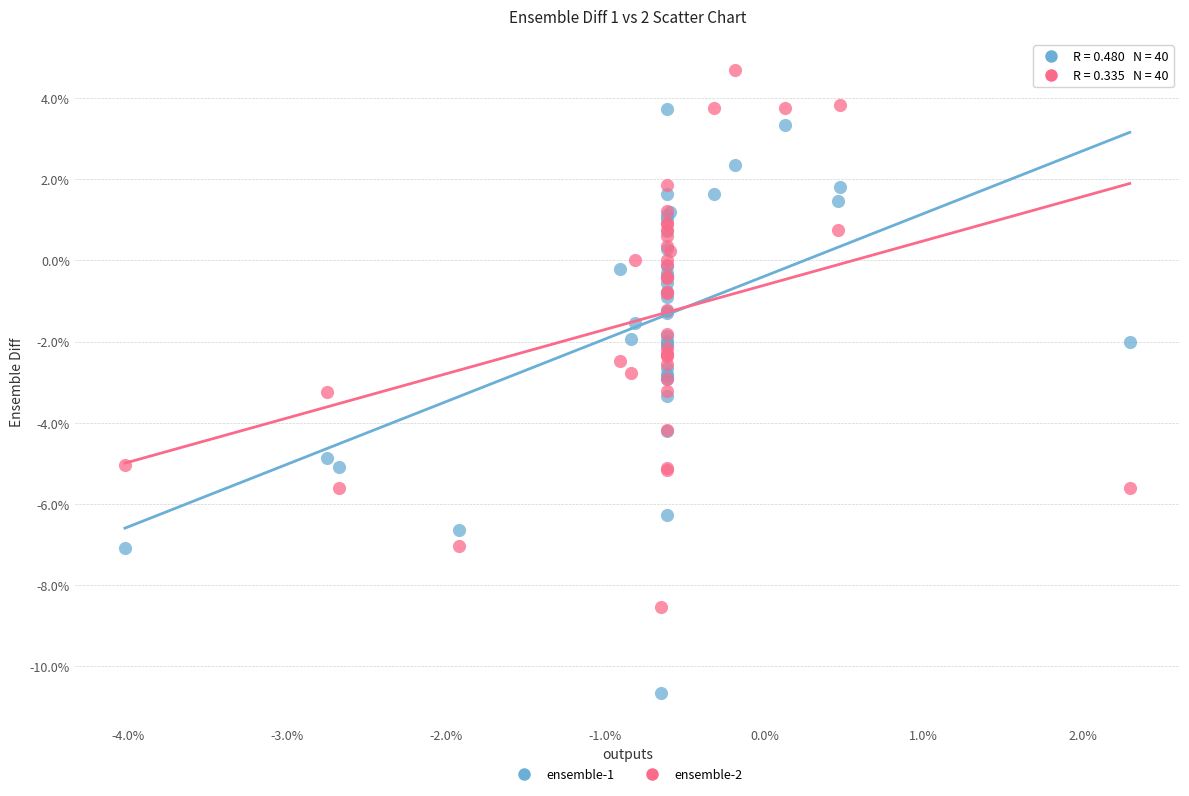

Which series has the widest spread of Y values?

ensemble-1